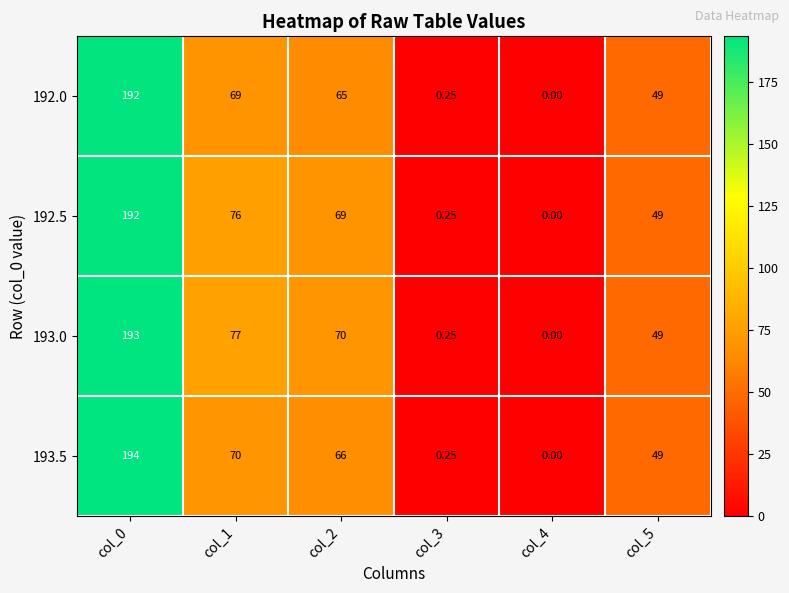

Is the value of 192.0 at col_0 greater than the value of 192.5 at col_1?

Yes